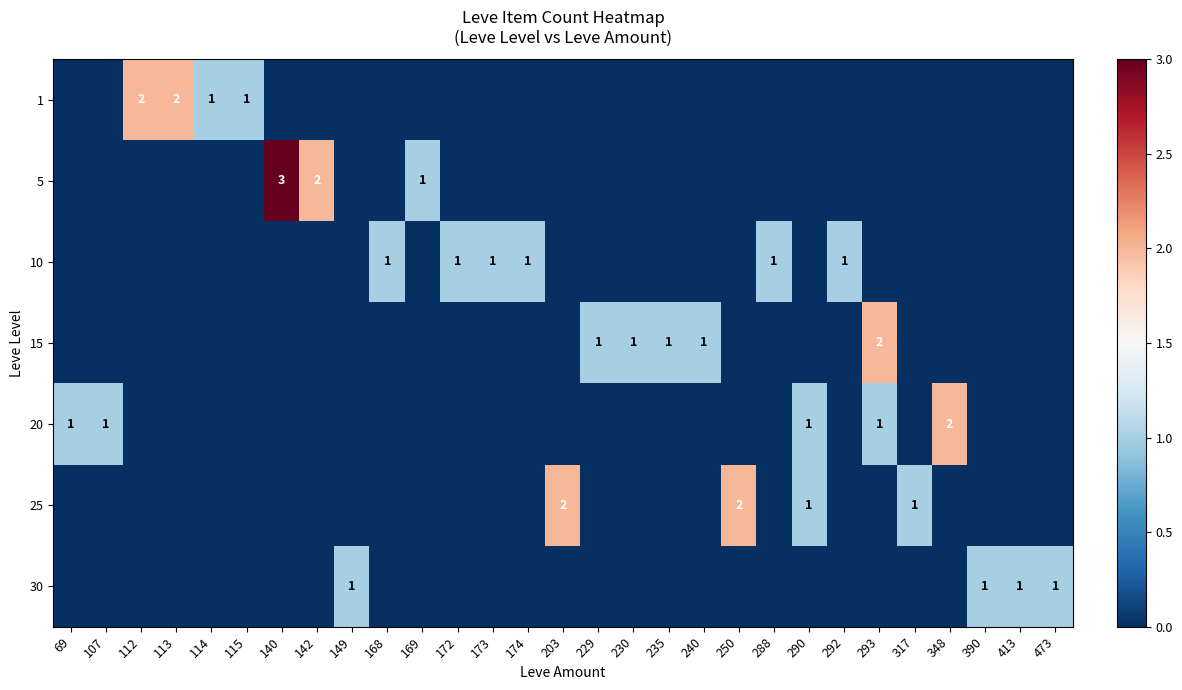

How many data points does each series have?

29